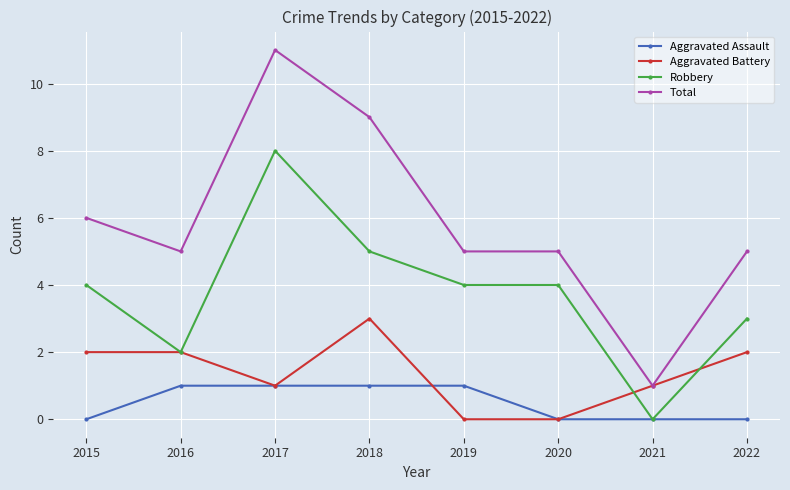

Which series has the widest spread of values?

Total